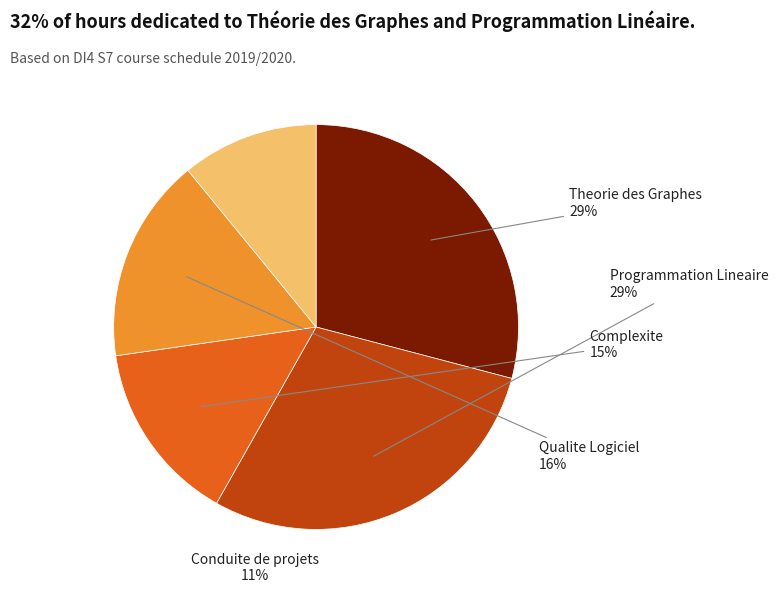

Is there any slice that represents more than half of the pie?

No